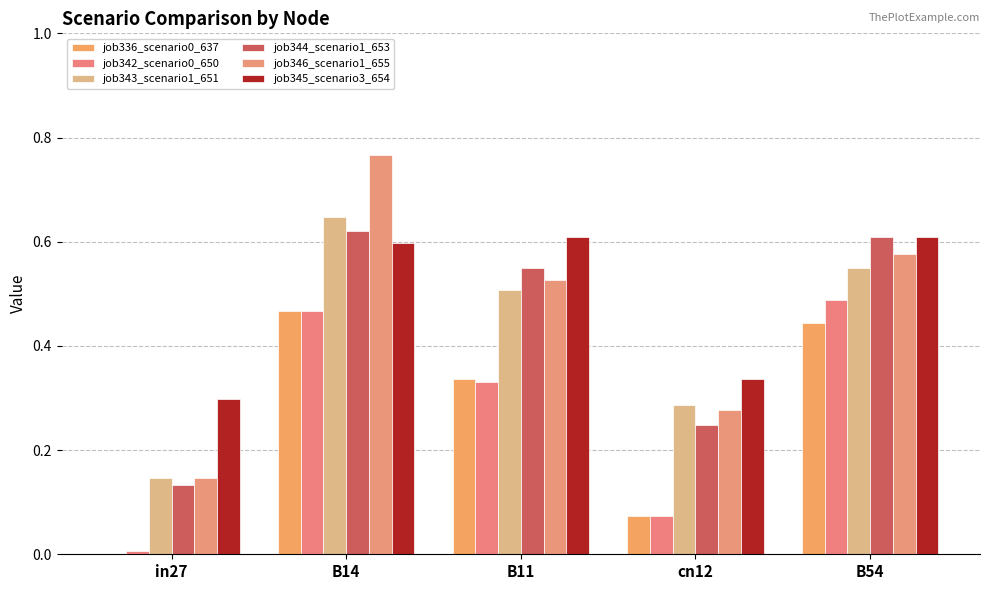

Between B54 and cn12, which is larger?

B54